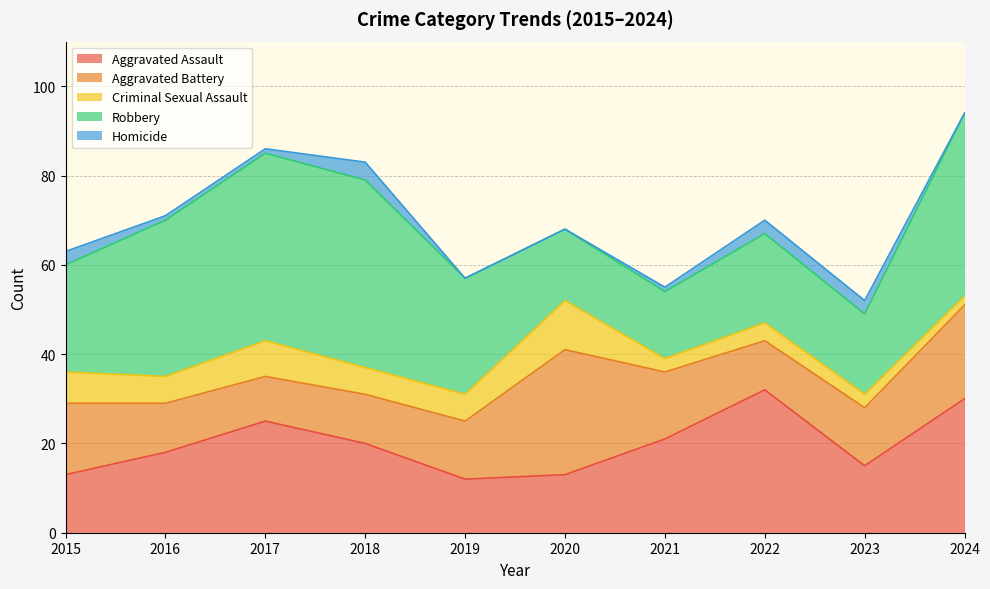

Reading left to right, what are all the values shown in this chart?

Aggravated Assault: 13	18	25	20	12	13	21	32	15	30
Aggravated Battery: 16	11	10	11	13	28	15	11	13	21
Criminal Sexual Assault: 7	6	8	6	6	11	3	4	3	2
Robbery: 24	35	42	42	26	16	15	20	18	41
Homicide: 3	1	1	4	0	0	1	3	3	0